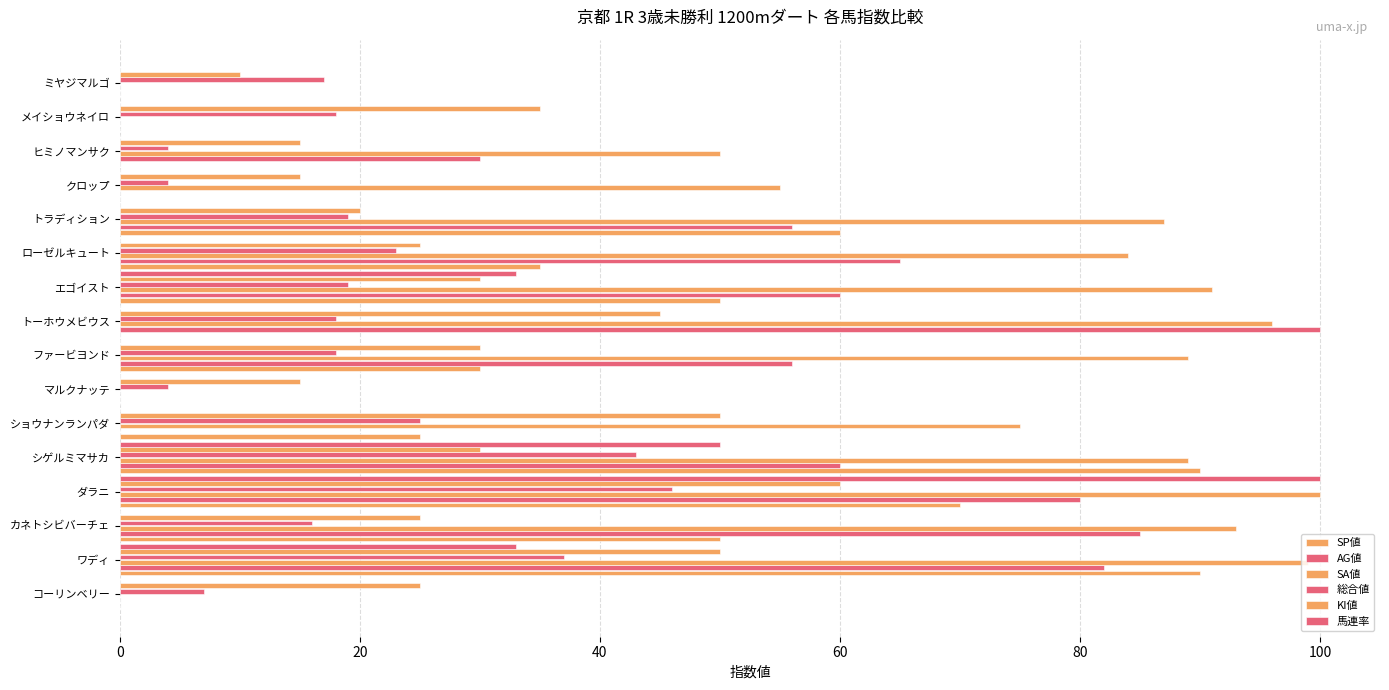

Rank the series by their maximum value, from lowest to highest.

総合値, KI値, SP値, AG値, SA値, 馬連率